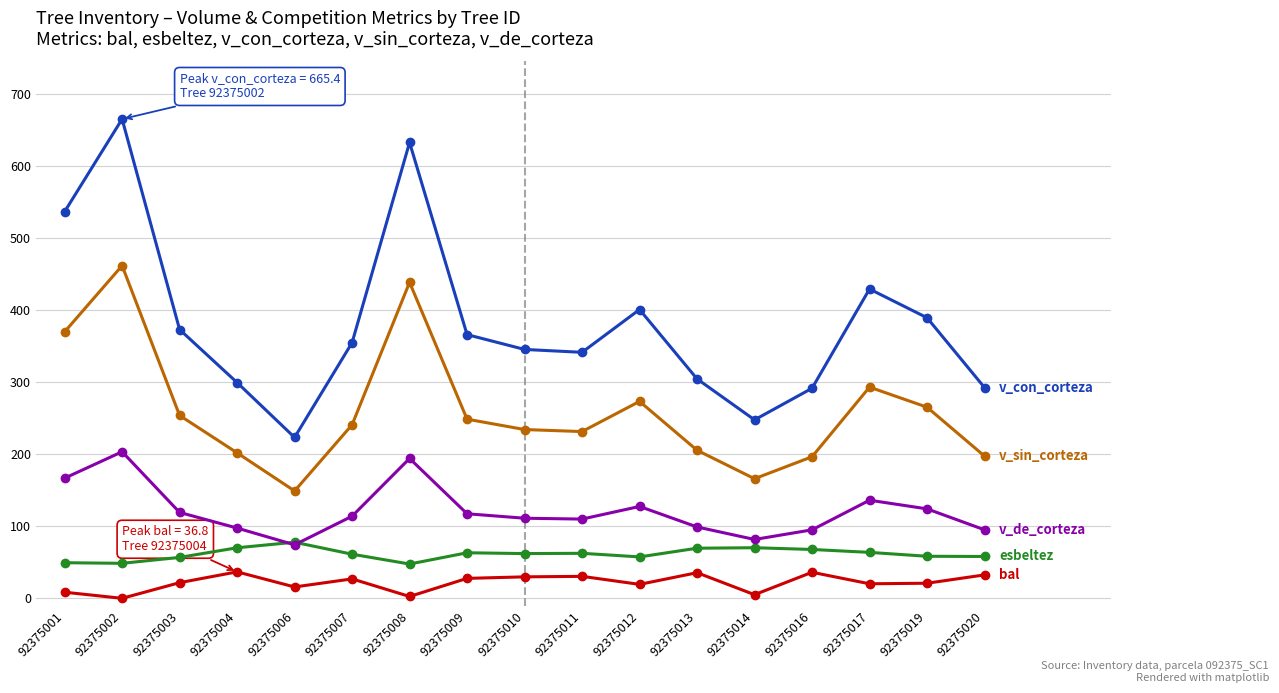

What is the spread (max minus min) of values at 92375010?

315.7